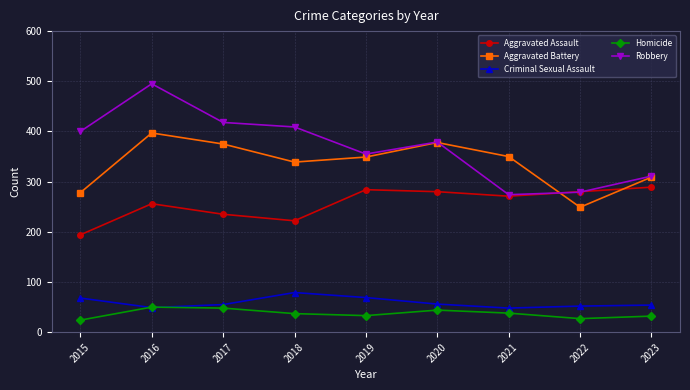

The Criminal Sexual Assault series shows 68 at 2015. True or false?

True